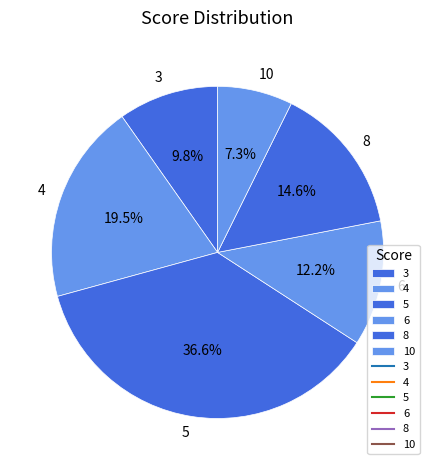

Rank the categories by value from highest to lowest.

5, 4, 8, 6, 3, 10